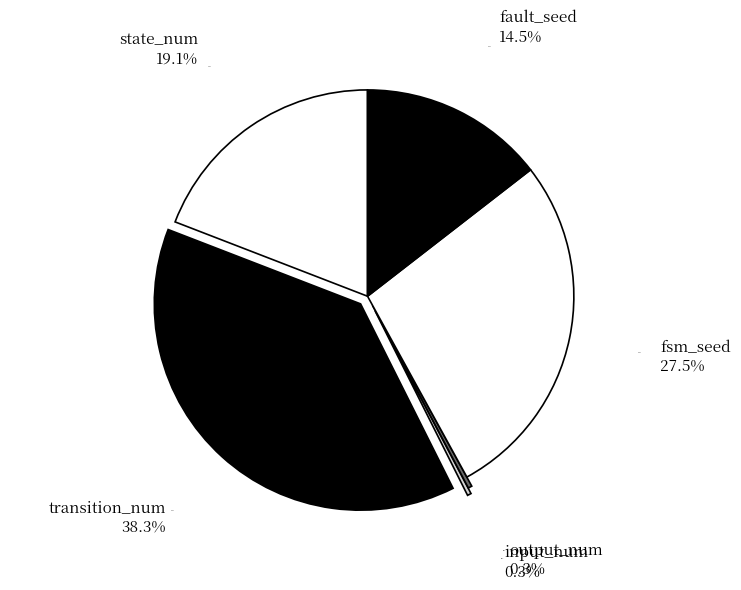

The transition_num slice represents 38% of the pie. True or false?

True